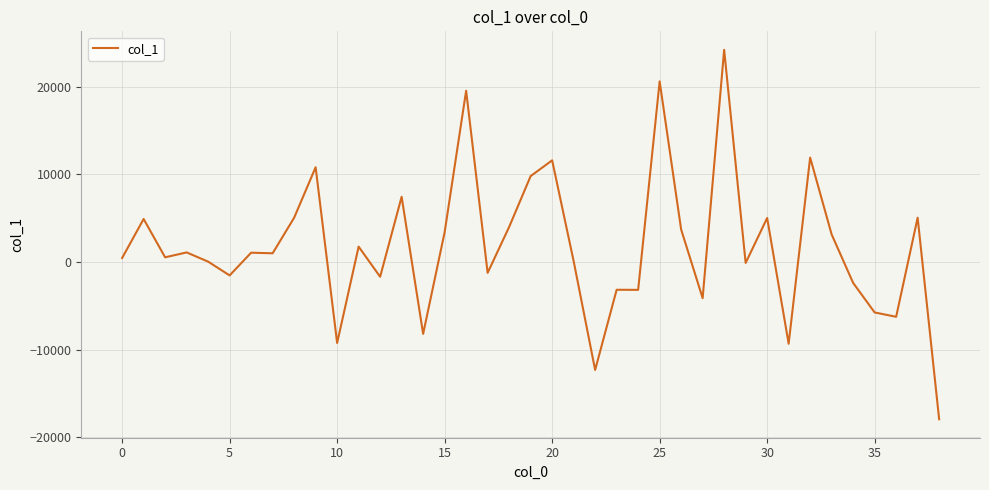

What is the average value?

1790.4